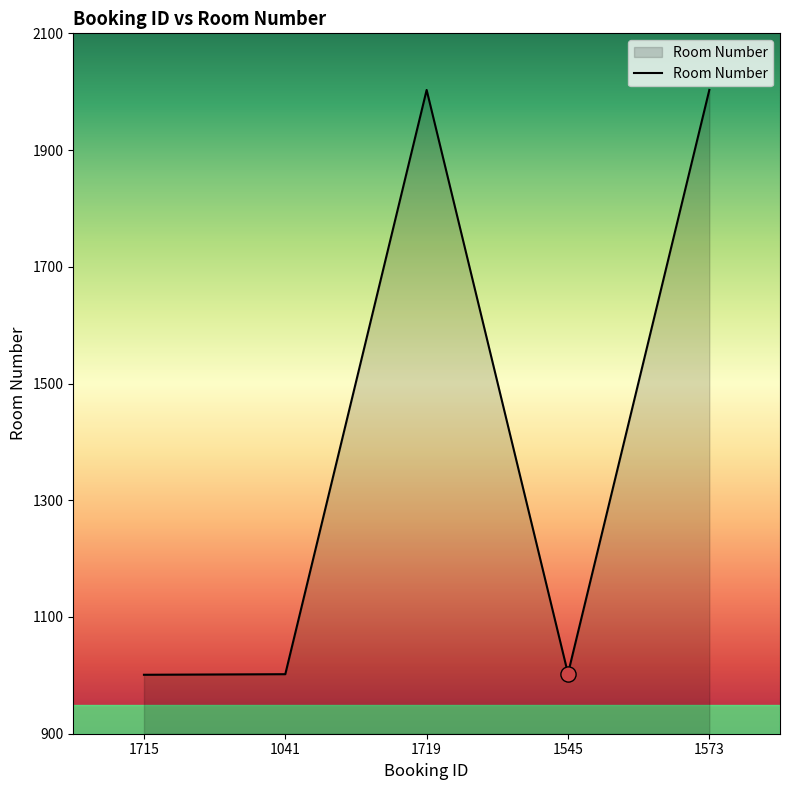

What is the change in value from 1719 to 1545?

-1000